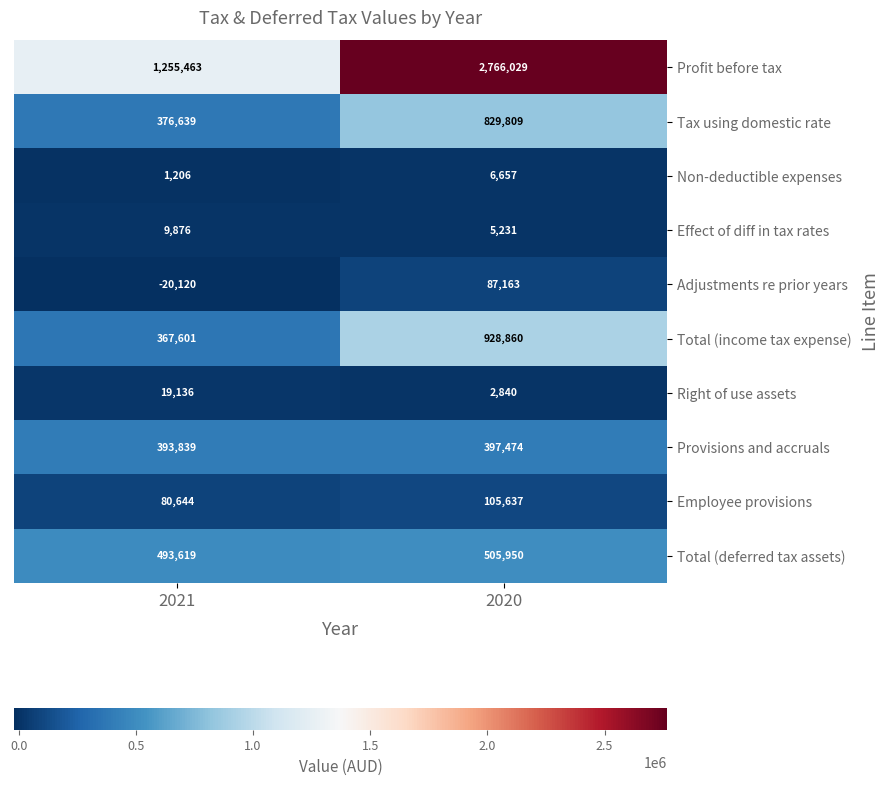

True or false: Effect of diff in tax rates has a value of 5231 at 2020.

True